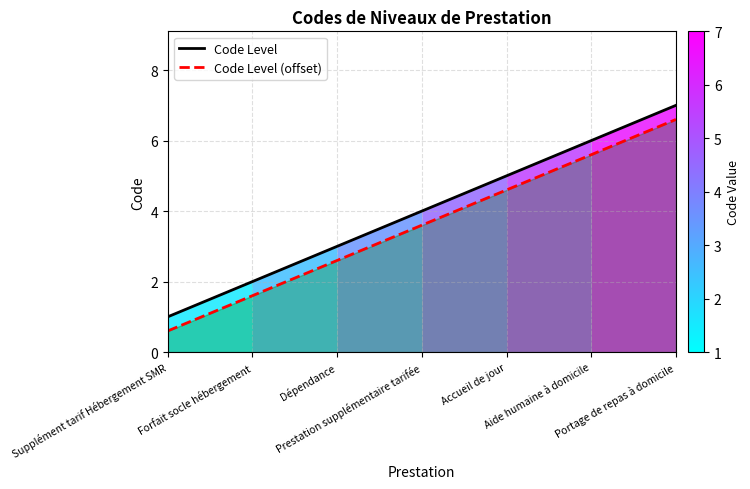

What is the label of the 3rd point from the left?

Dépendance